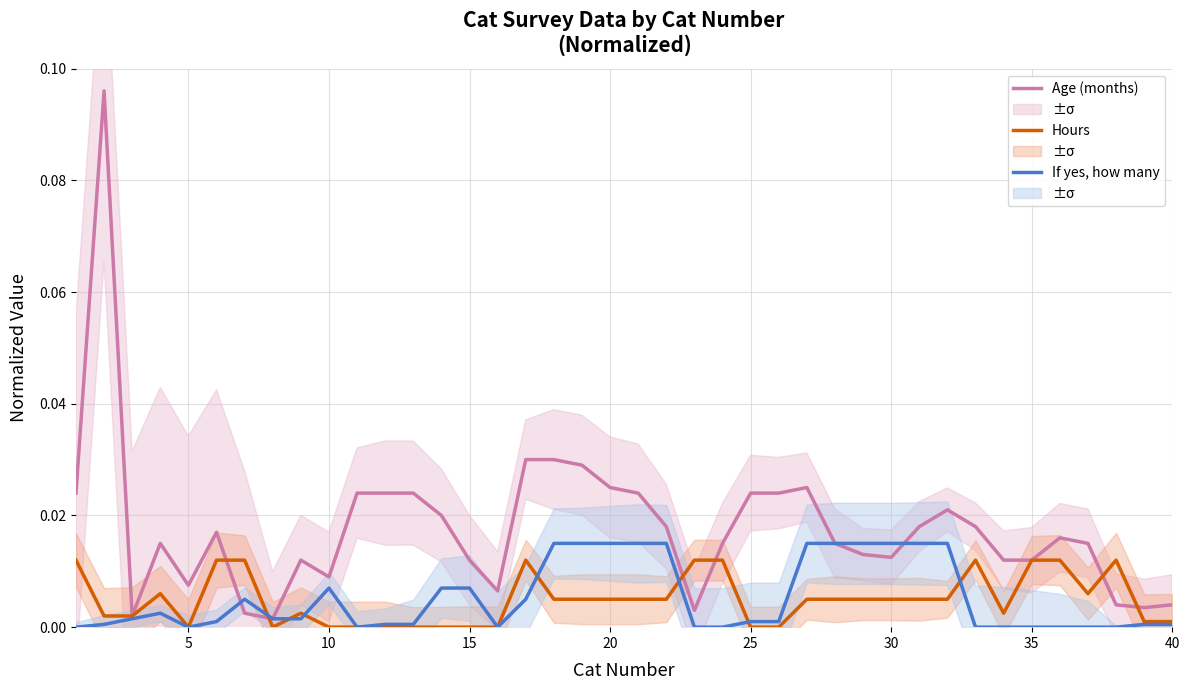

Is the value of Hours at 25 greater than the value of Age (months) at 35?

No